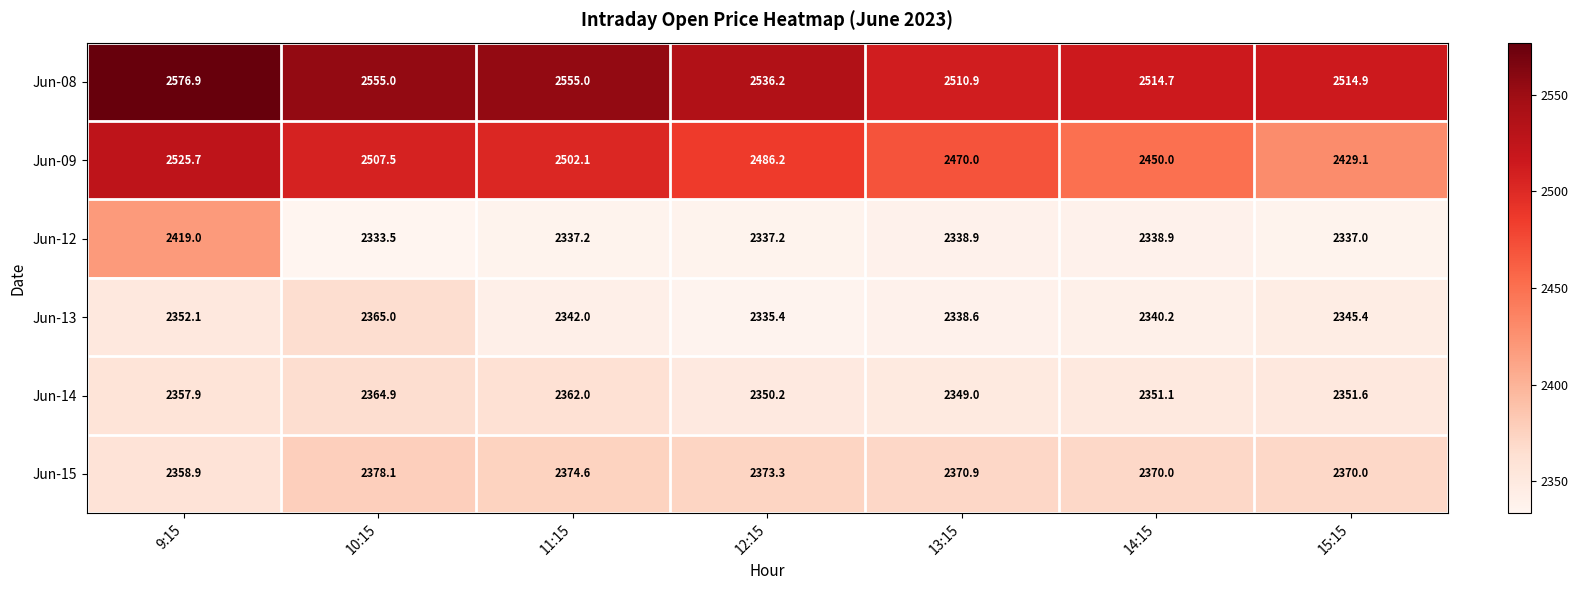

Which series has the largest total across all categories?

Jun-08